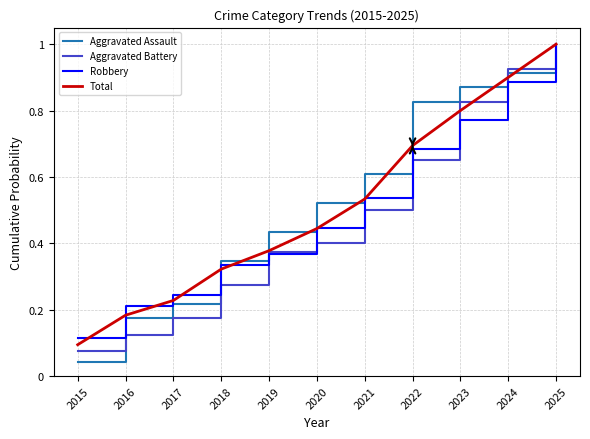

Rank the categories by Aggravated Battery value from lowest to highest.

2015, 2016, 2017, 2018, 2019, 2020, 2021, 2022, 2023, 2024, 2025